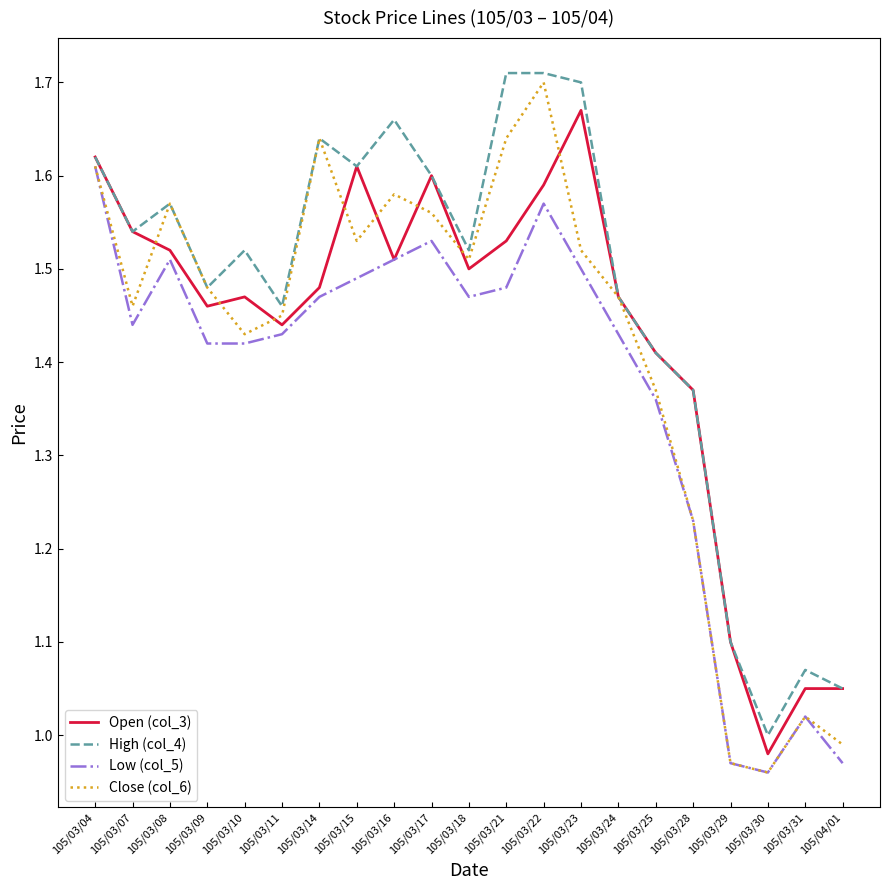

Between 105/03/25 and 105/03/28, which series saw the biggest shift?

Close (col_6)